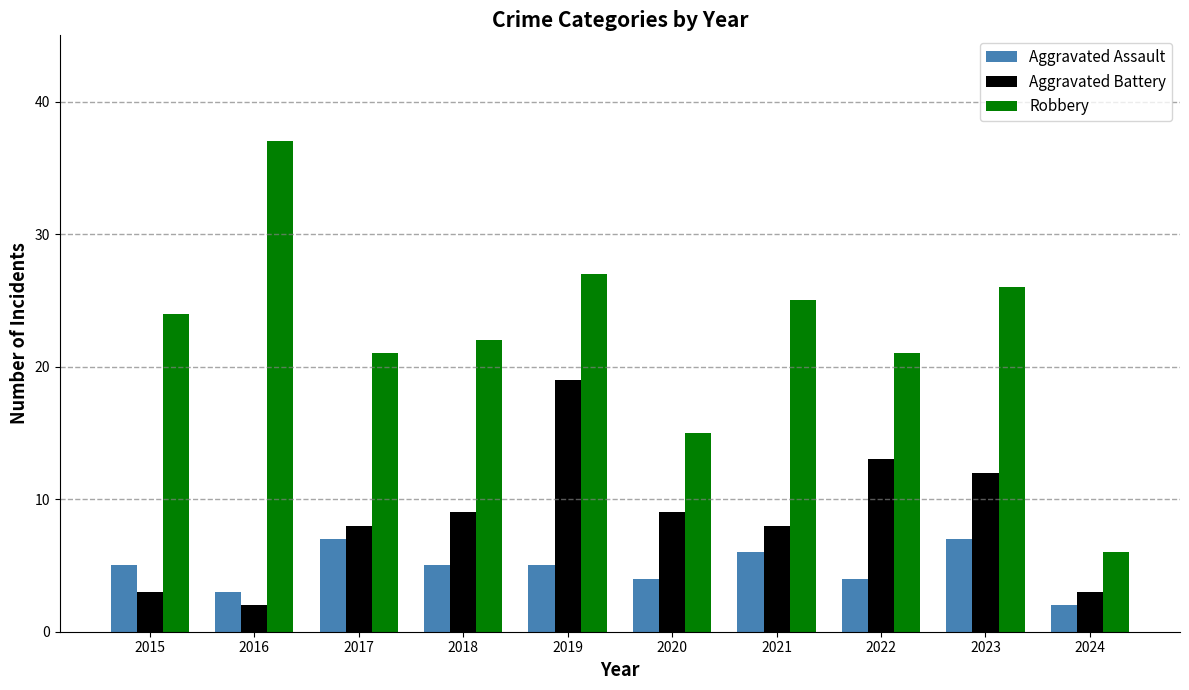

What is the total value across all series at 2024?

11